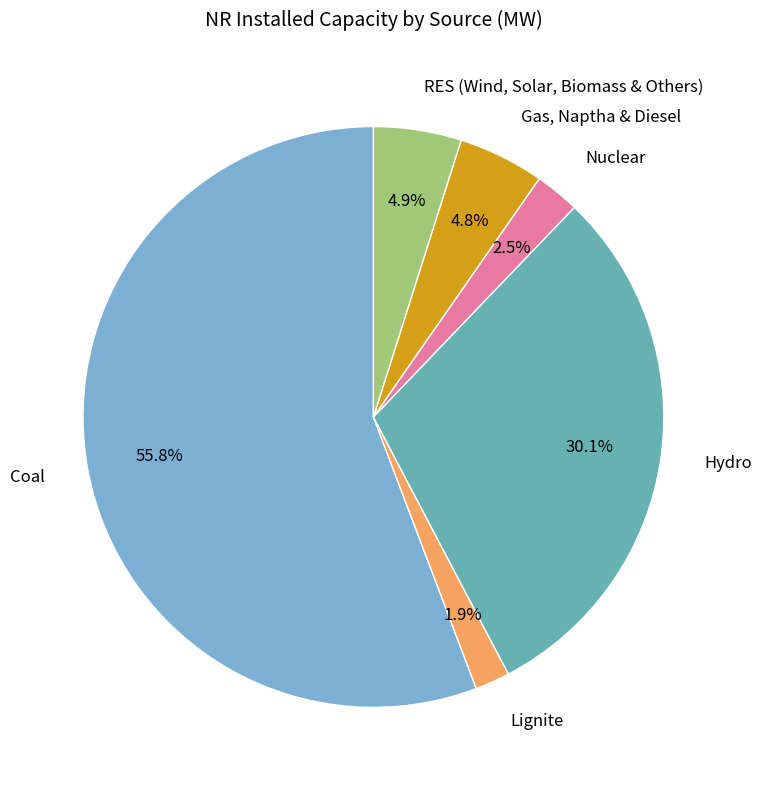

True or false: Lignite accounts for 2% of the total.

True